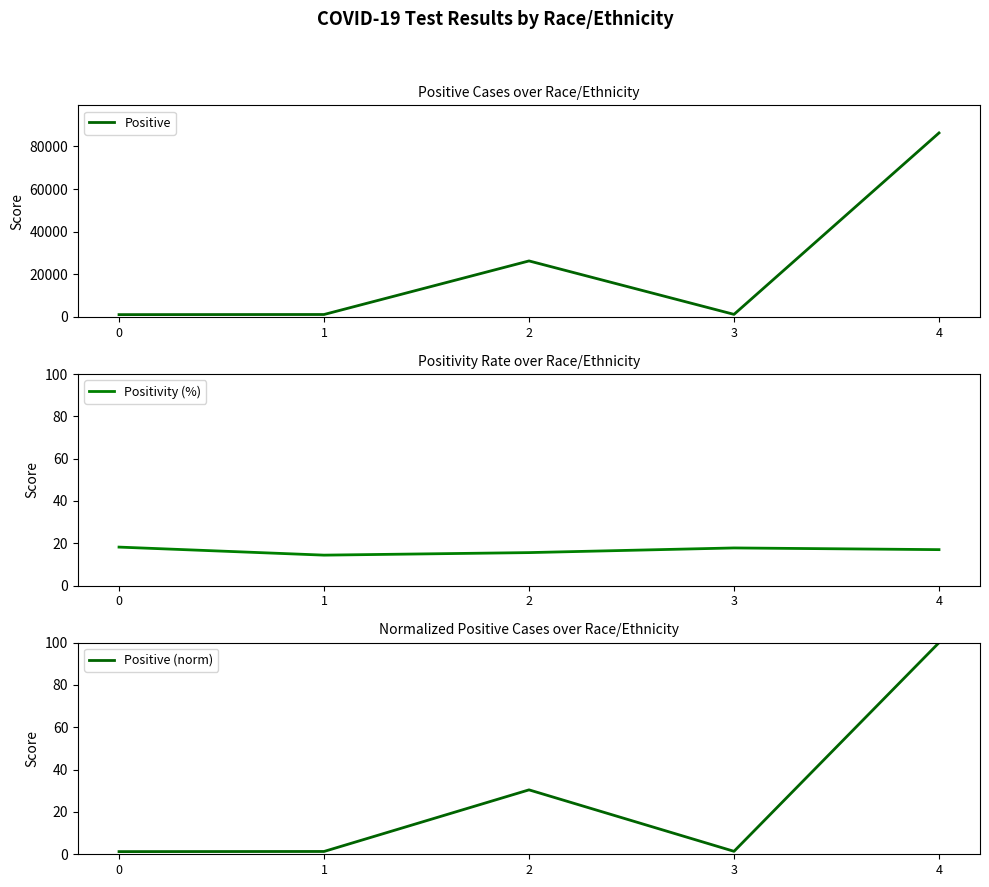

What is the maximum value shown in the chart?

86332.0